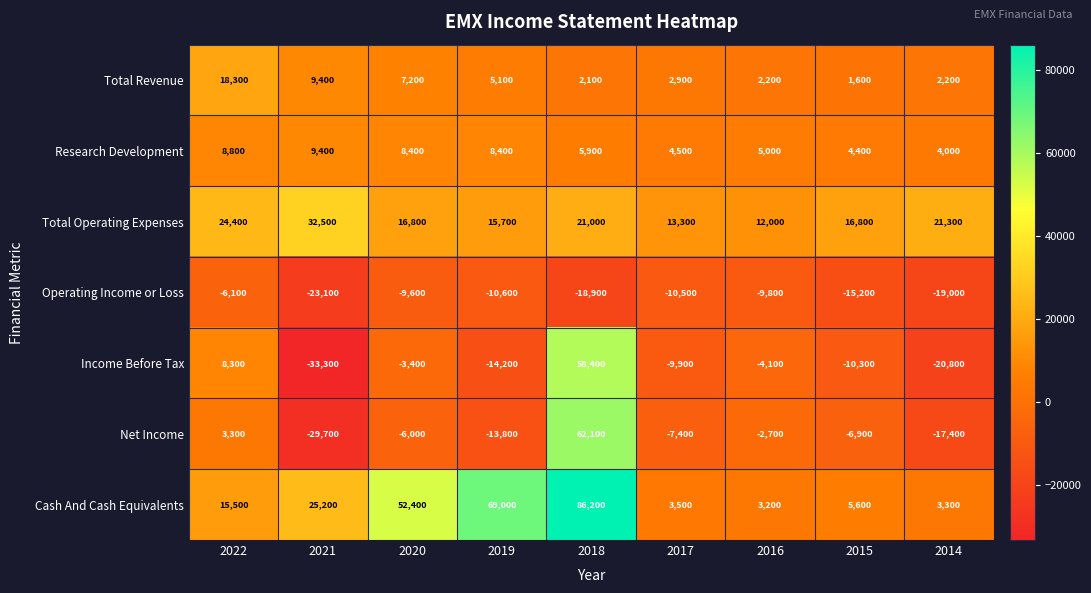

Rank the series at 2014 from highest to lowest value.

Total Operating Expenses, Research Development, Cash And Cash Equivalents, Total Revenue, Net Income, Operating Income or Loss, Income Before Tax